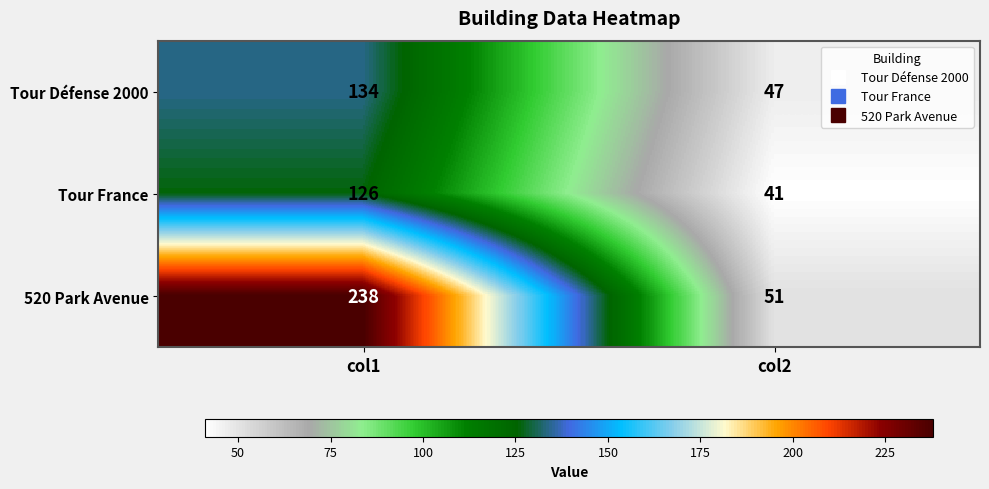

Reading left to right, what are all the values shown in this chart?

Tour Défense 2000: 134	47
Tour France: 126	41
520 Park Avenue: 238	51